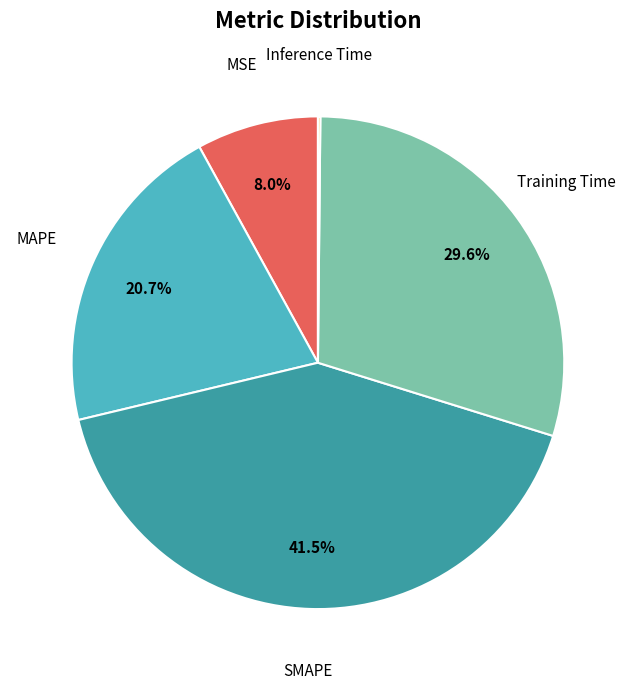

Does any single category account for the majority?

No